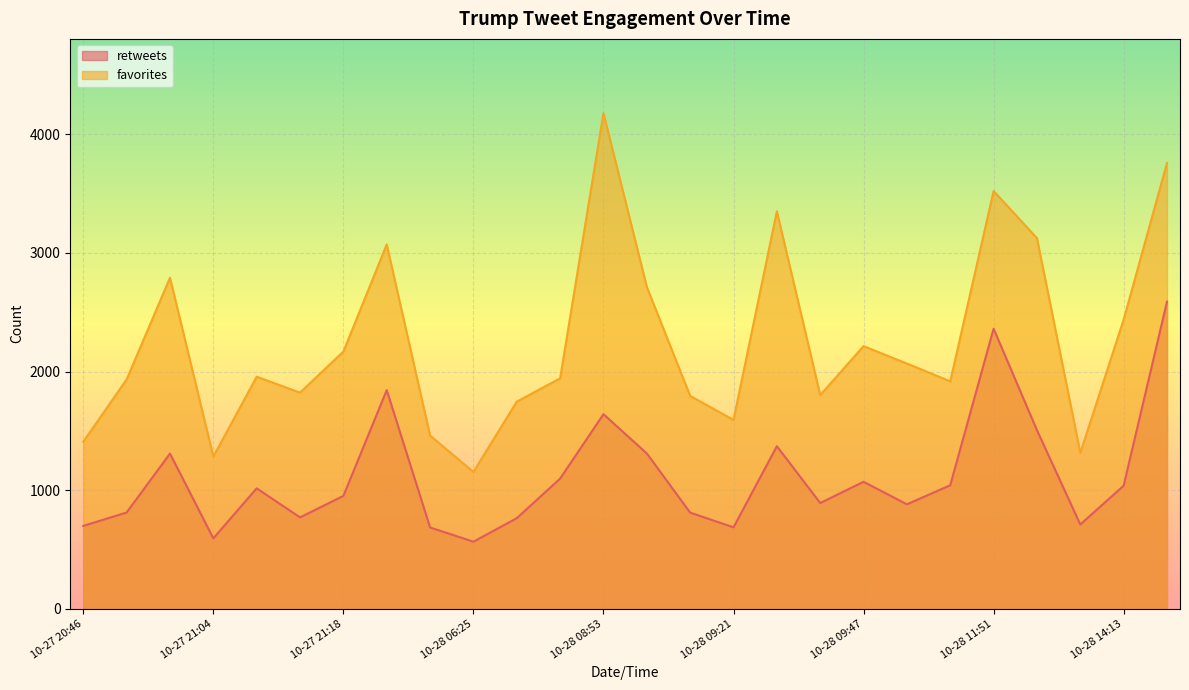

What is the approximate value of favorites at 2015-10-28 06:46?

1942